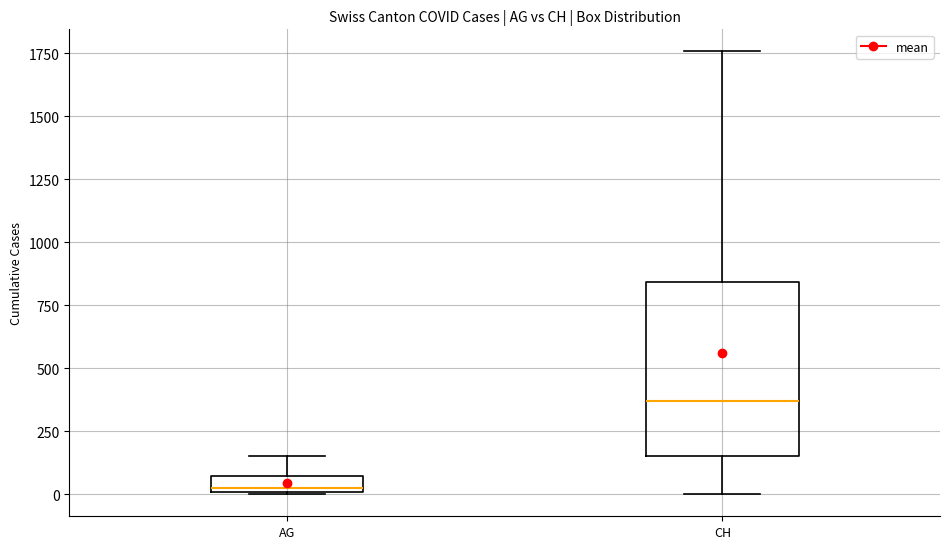

Which box has the lowest median line?

AG